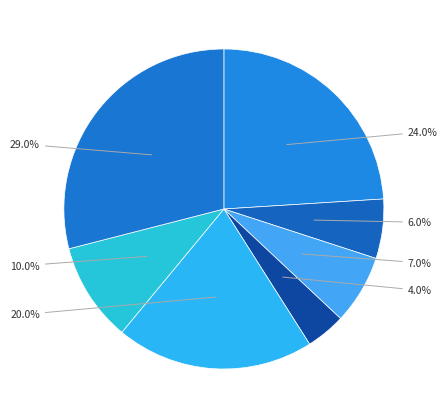

Count the number of slices in the pie.

7